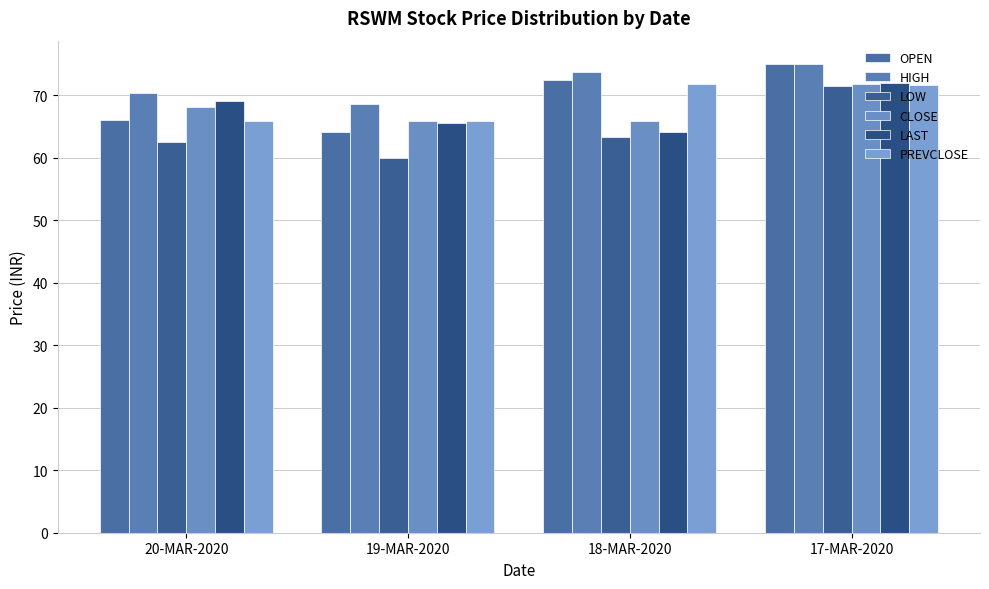

How many CLOSE values are between 65 and 71?

3